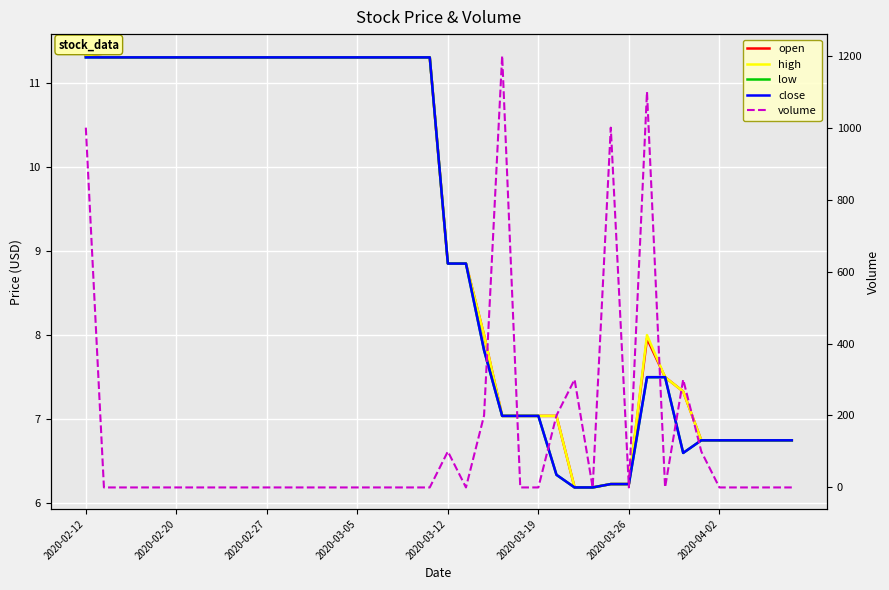

Between 18 and 28, which is larger?

18